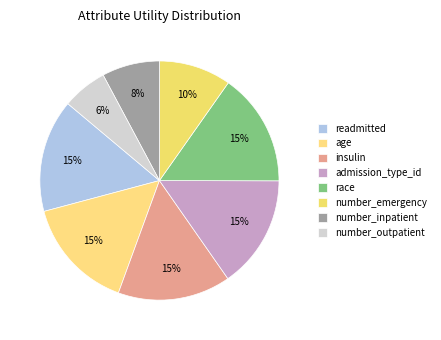

True or false: age accounts for 1% of the total.

False